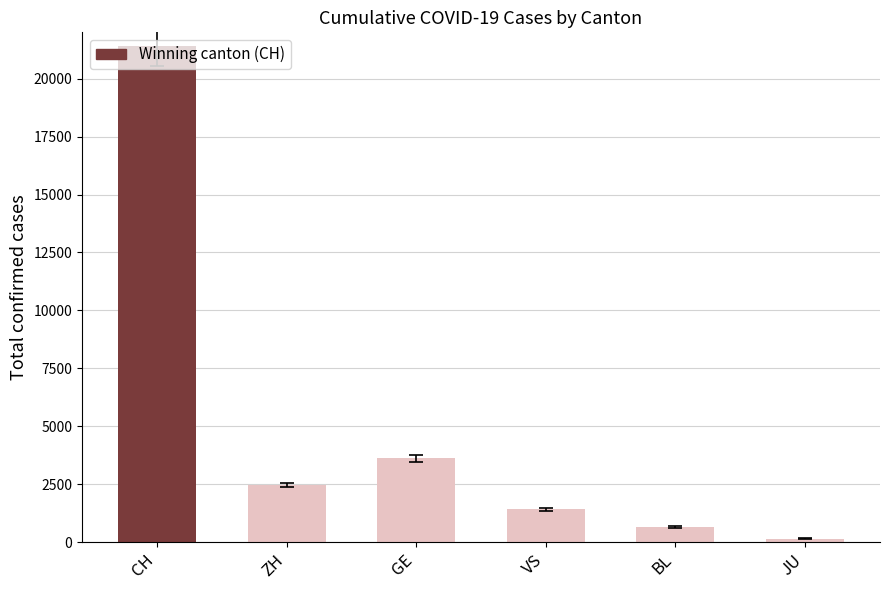

List the series in order of their peak value, highest first.

CH, GE, ZH, VS, BL, JU